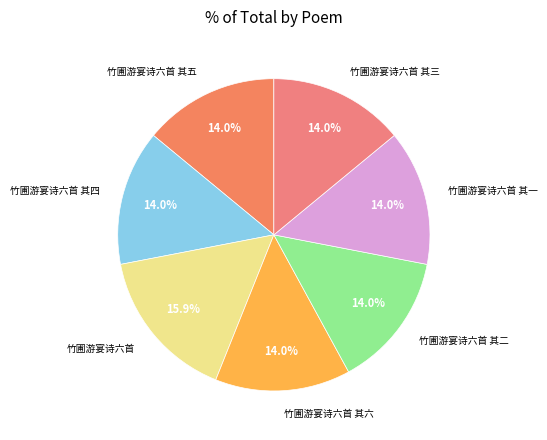

Which category has the biggest portion of the pie?

竹圃游宴诗六首